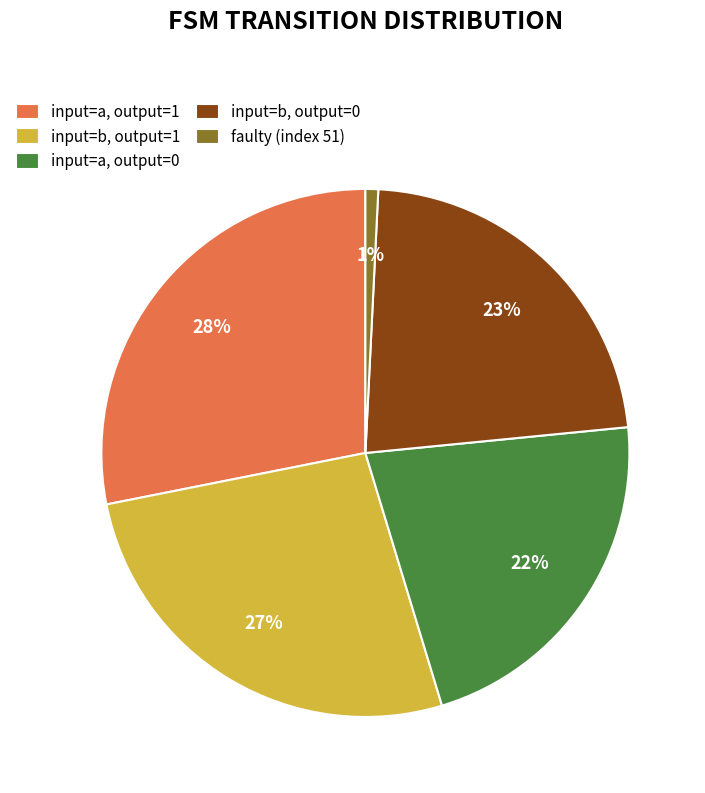

Is there any slice that represents more than half of the pie?

No